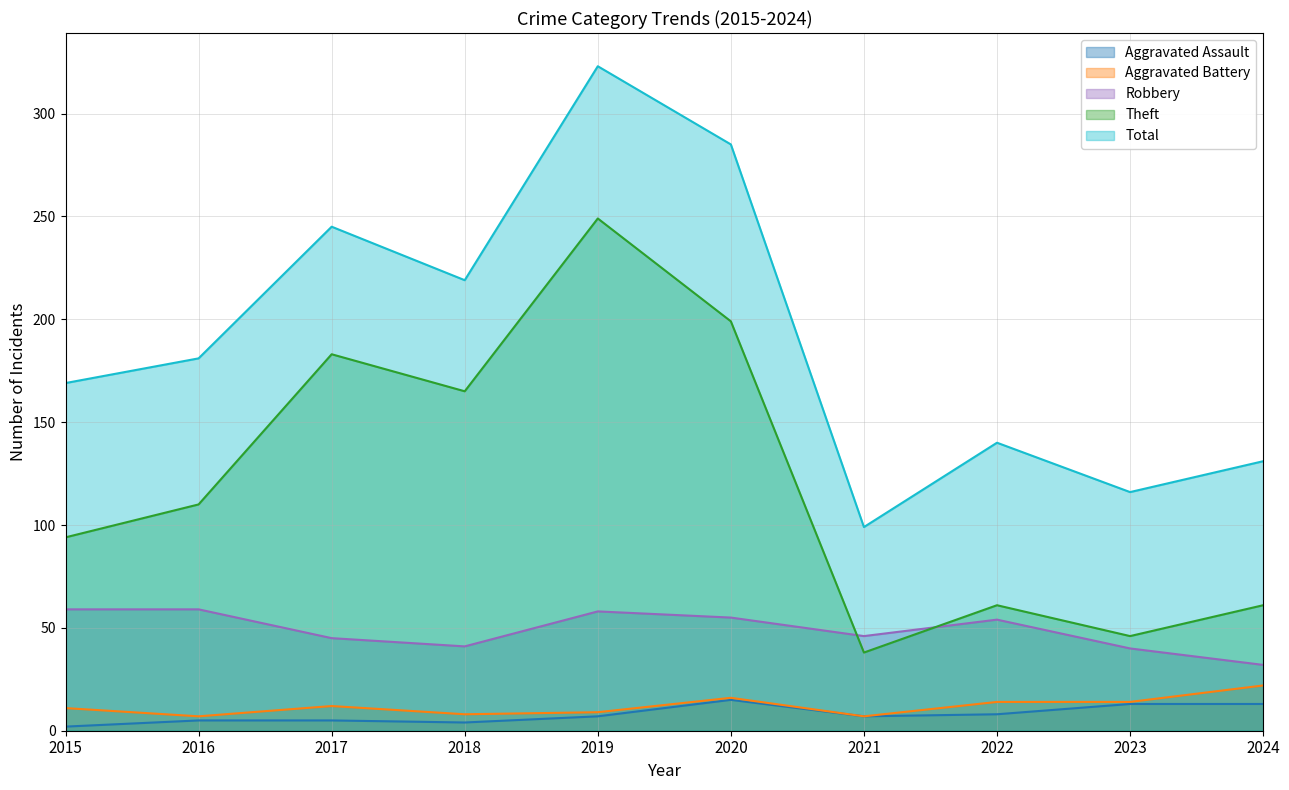

The value of Theft at 2018 is 65. True or false?

False